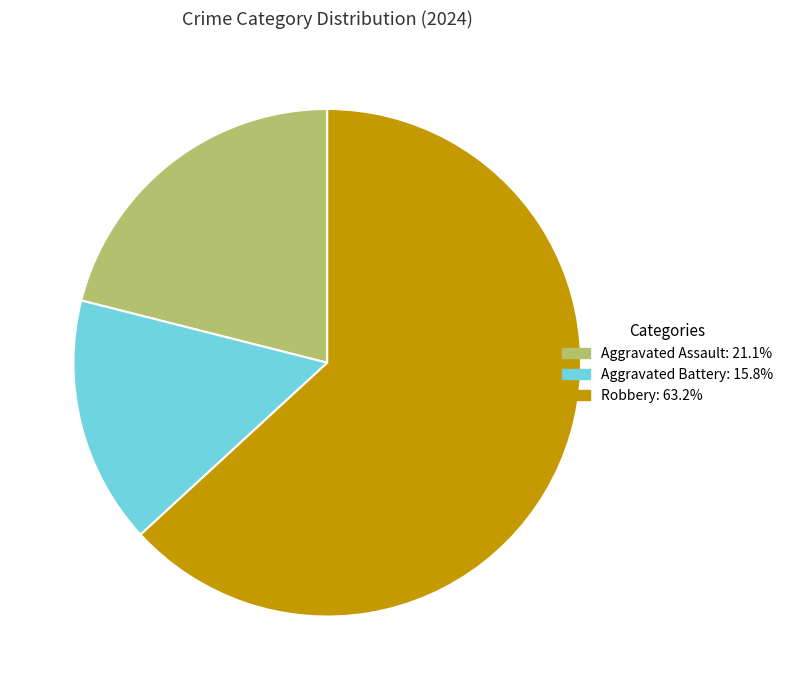

Is there a majority slice in this chart?

Yes